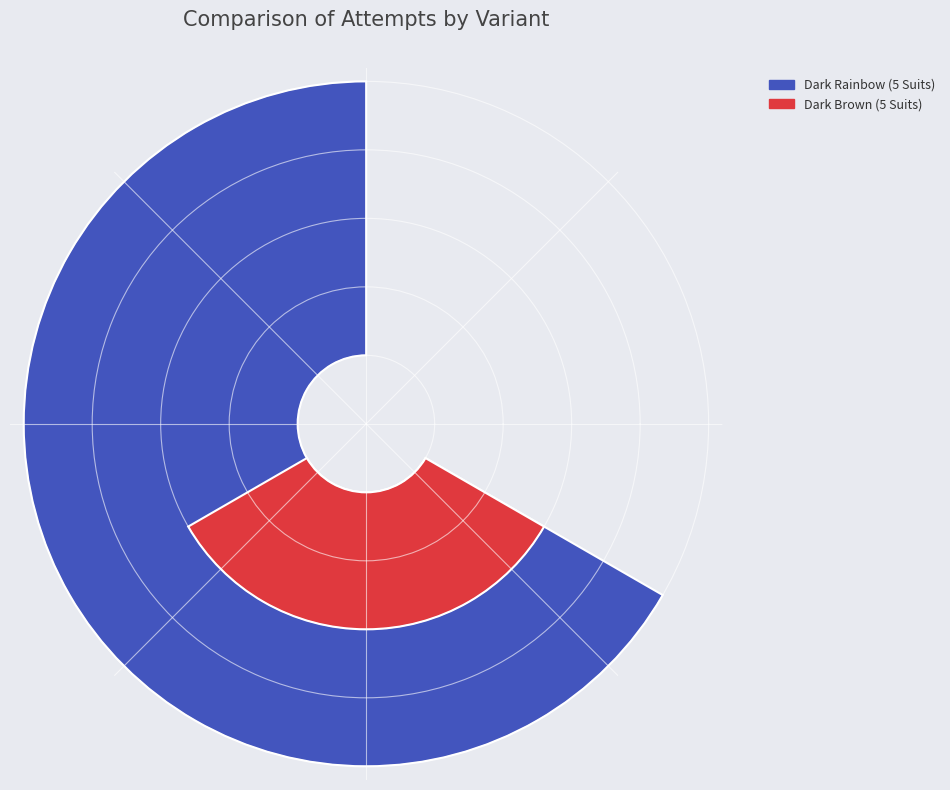

What is the ratio of the value at Dark Rainbow (5 Suits) to the value at Dark Brown (5 Suits)?

2.0